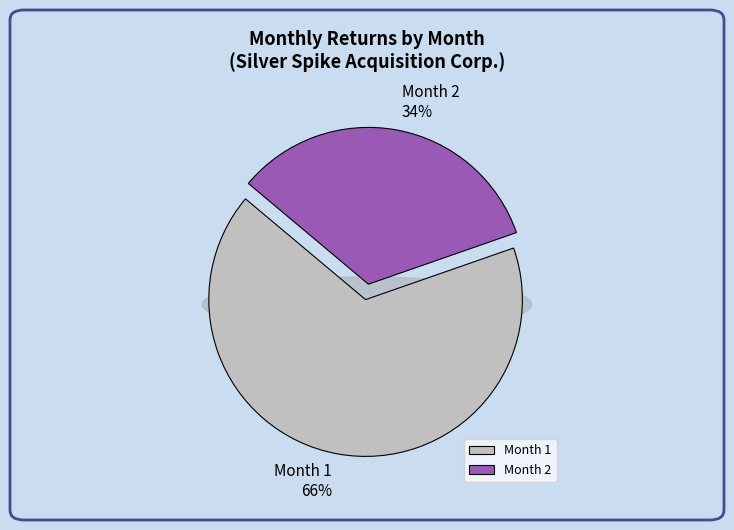

Does any single category account for the majority?

Yes